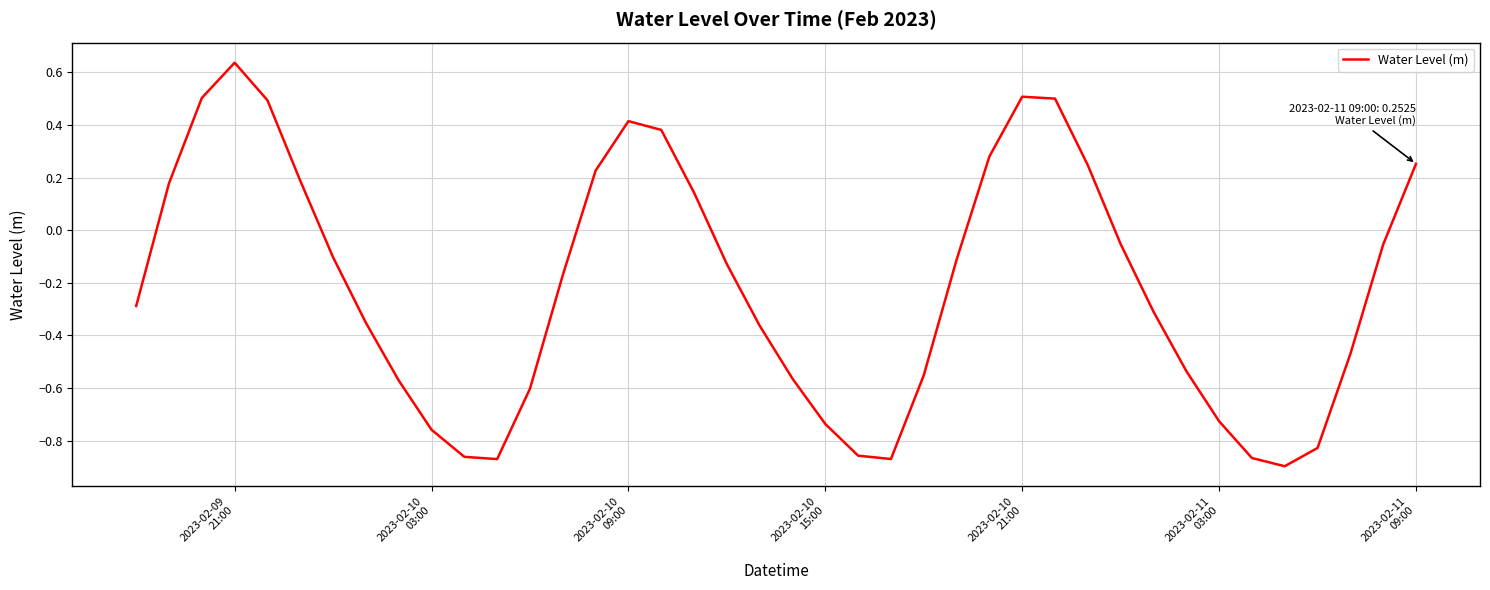

What is the difference between the maximum and minimum values?

1.5